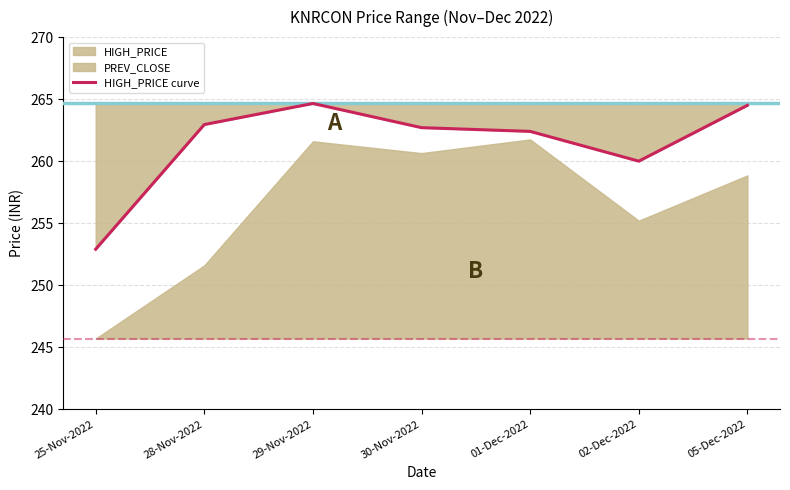

What position from the right is 02-Dec-2022?

2